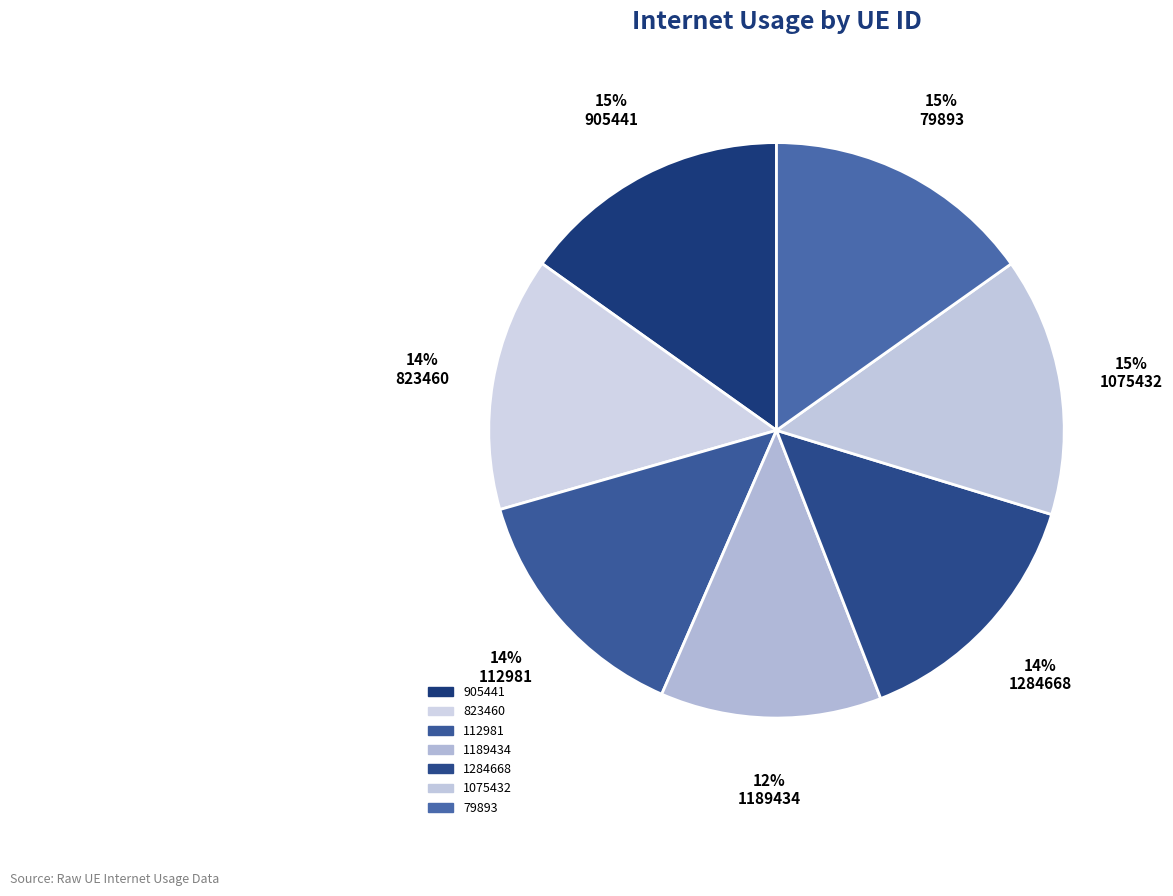

How many segments does this pie chart have?

7